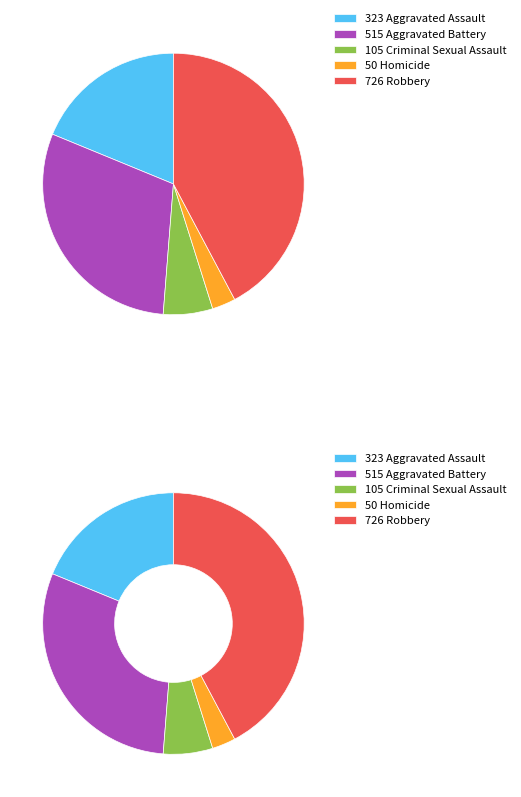

To the nearest percent, what is the average slice percentage?

20%